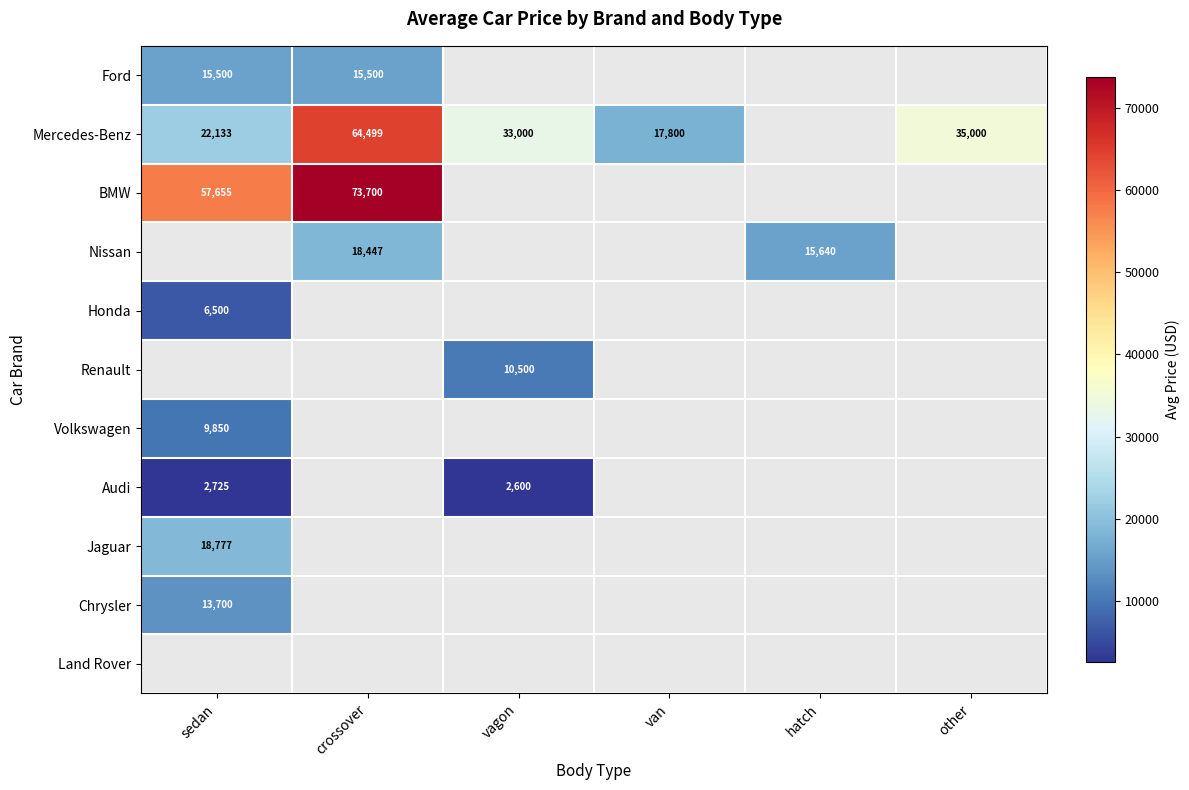

The Audi series shows 4280 at sedan. True or false?

False